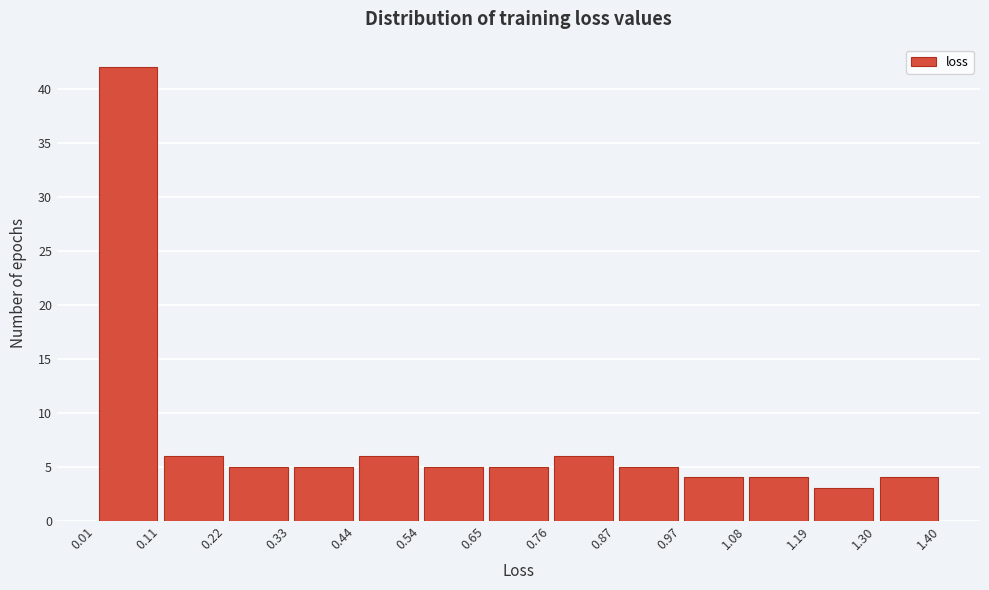

Reading left to right, list every bar in this chart as the range it spans on the x-axis followed by its height. The values are not printed on the chart, so give them approximately, as read against the axis.

0.01 to 0.11: 42
0.11 to 0.22: 6
0.22 to 0.33: 5
0.33 to 0.44: 5
0.44 to 0.54: 6
0.54 to 0.65: 5
0.65 to 0.76: 5
0.76 to 0.87: 6
0.87 to 0.97: 5
0.97 to 1.08: 4
1.08 to 1.19: 4
1.19 to 1.30: 3
1.30 to 1.40: 4